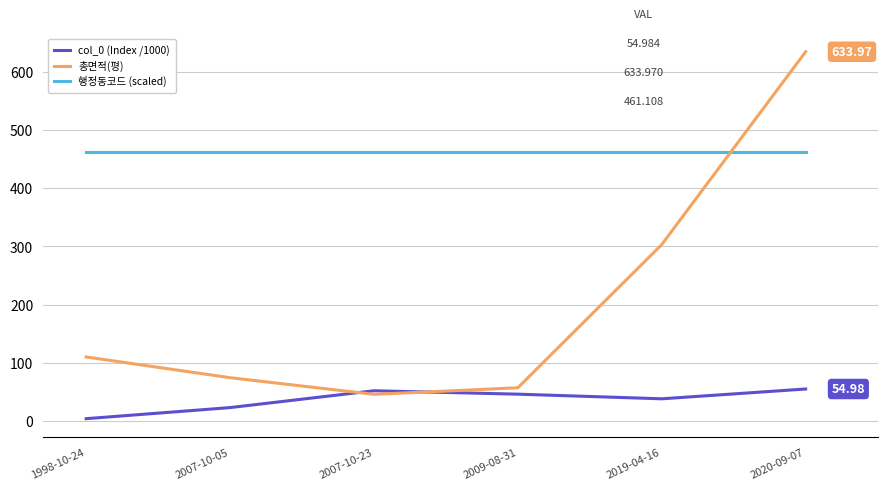

Which series has the largest total across all categories?

행정동코드 (scaled)